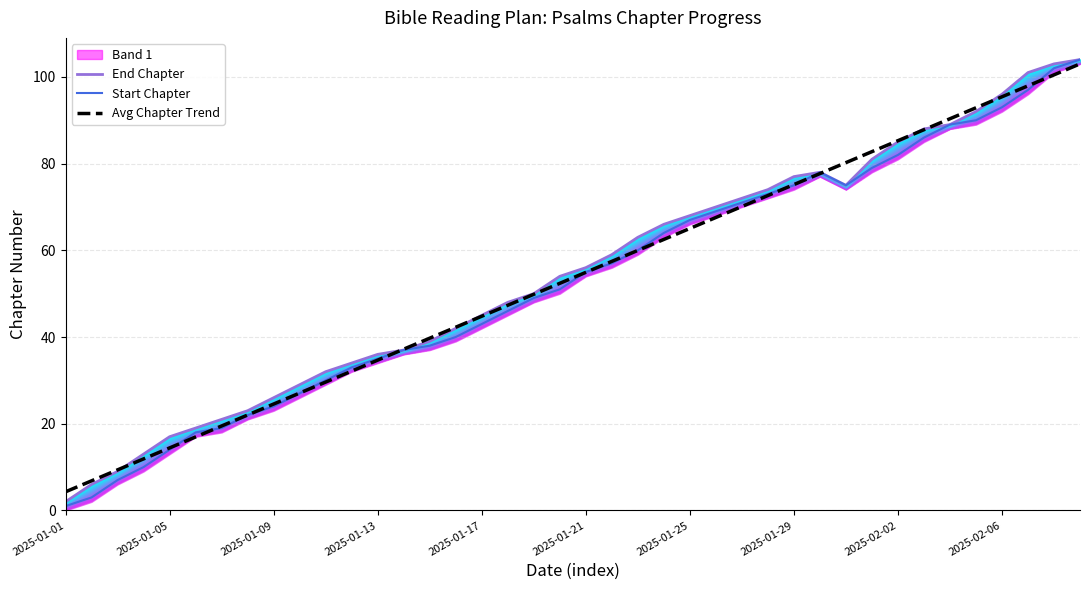

What is the difference between the Avg Chapter Trend values at 29 and 13?

40.5